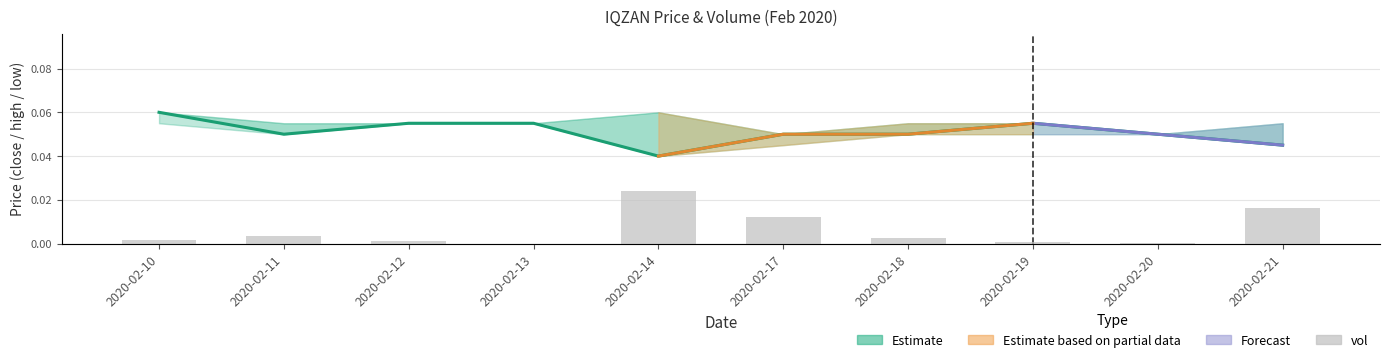

How many categories are shown in the chart?

10